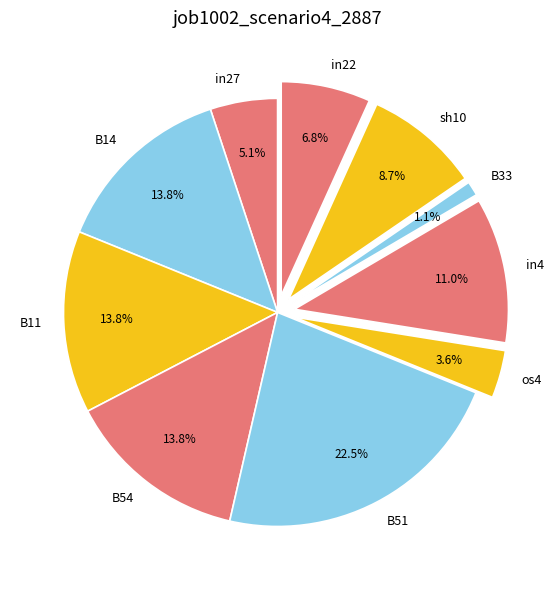

Does B14 account for over 50% of the chart?

No